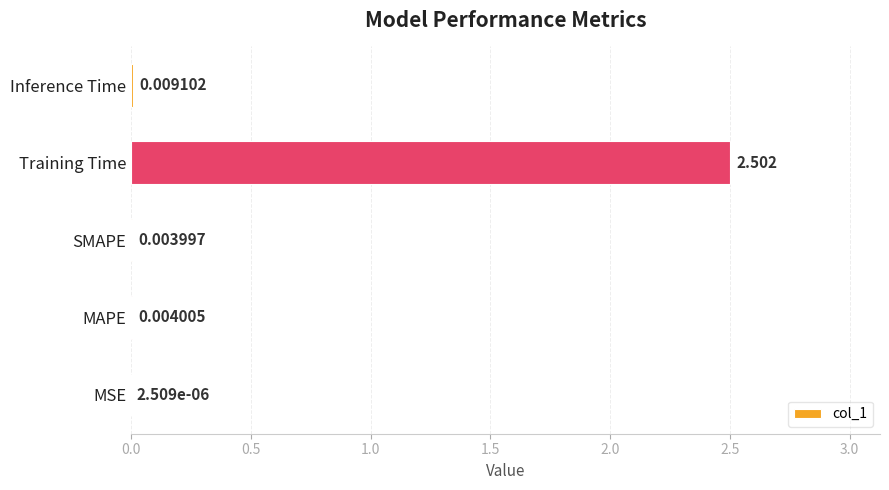

Where is the data nearest to the value 1?

Inference Time